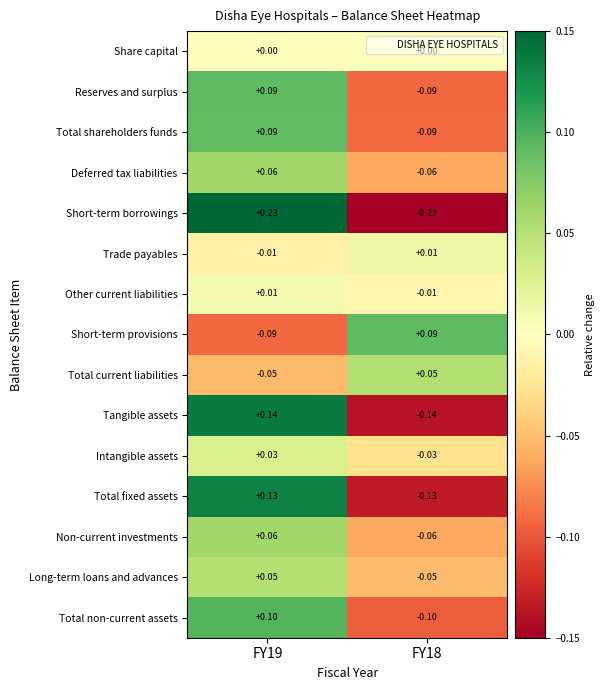

Which series has the largest range (max minus min)?

Short-term borrowings